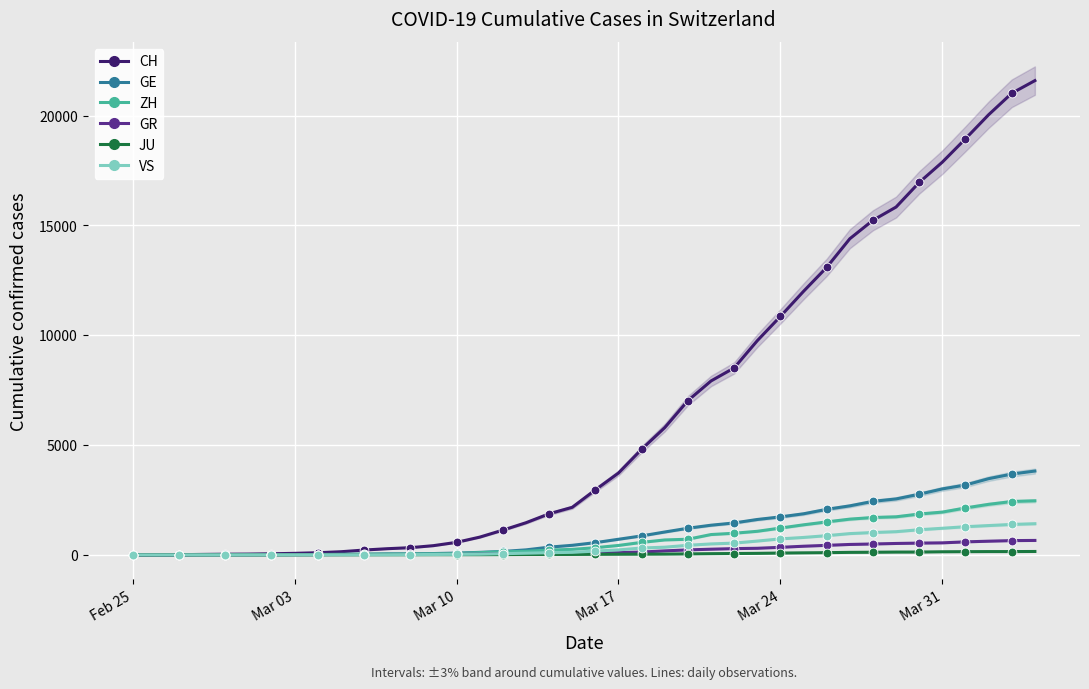

Which series has the largest total across all categories?

CH